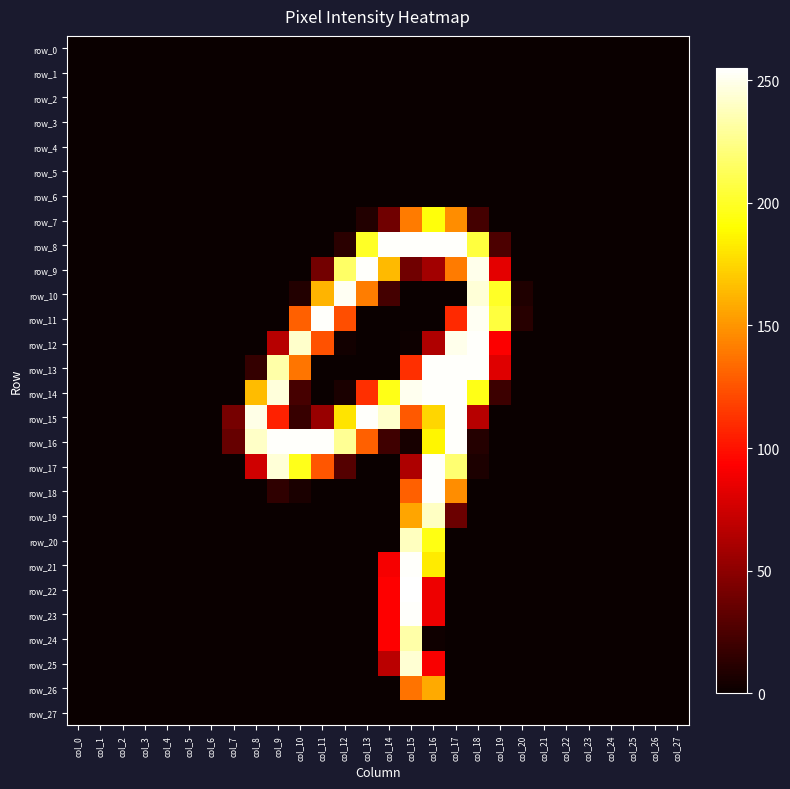

How many series are shown in this chart?

28